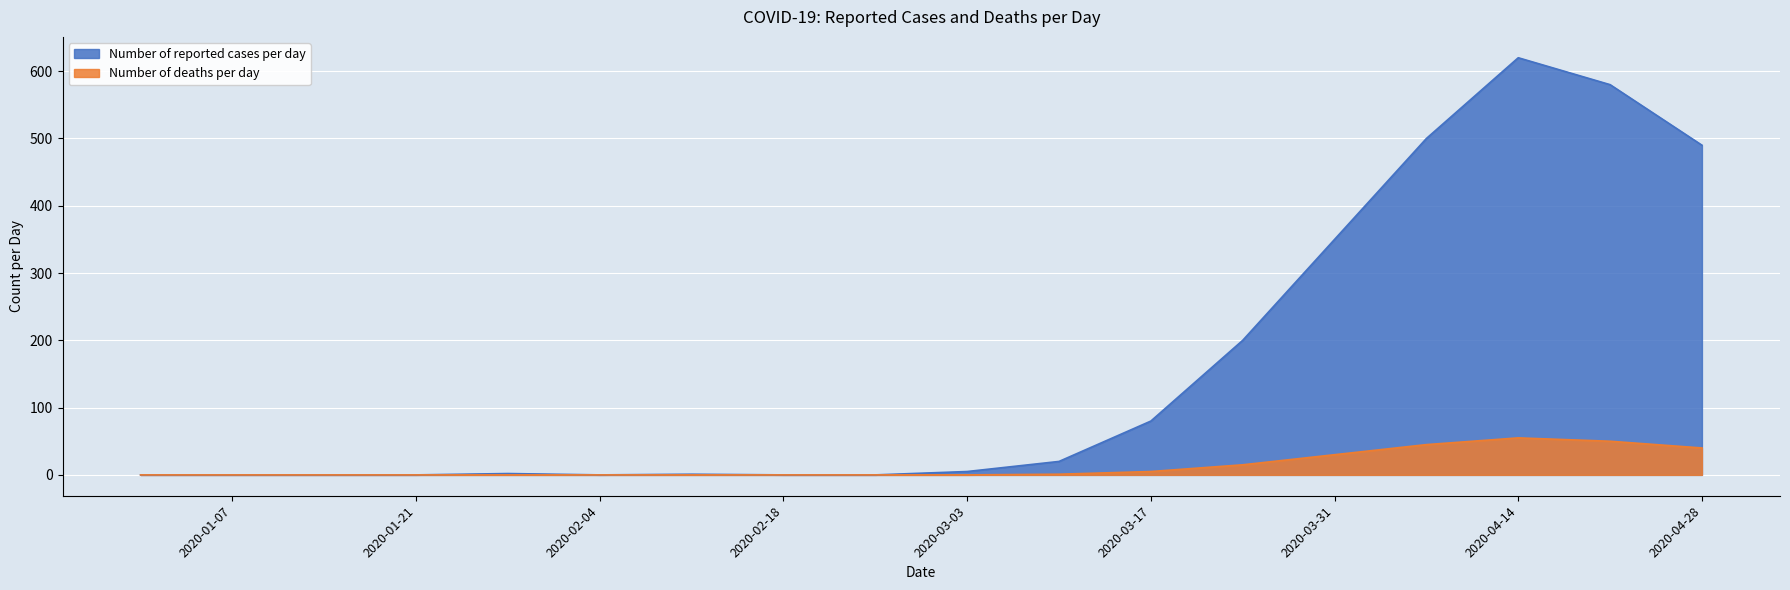

What are all the series names shown in the legend?

Number of reported cases per day, Number of deaths per day